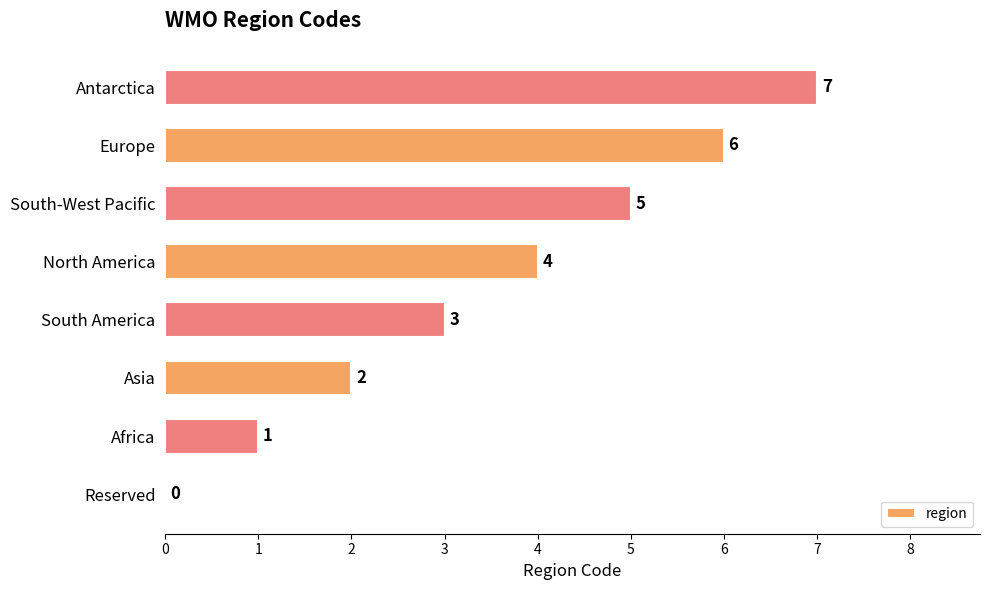

What is the change in value from South-West Pacific to Antarctica?

+2